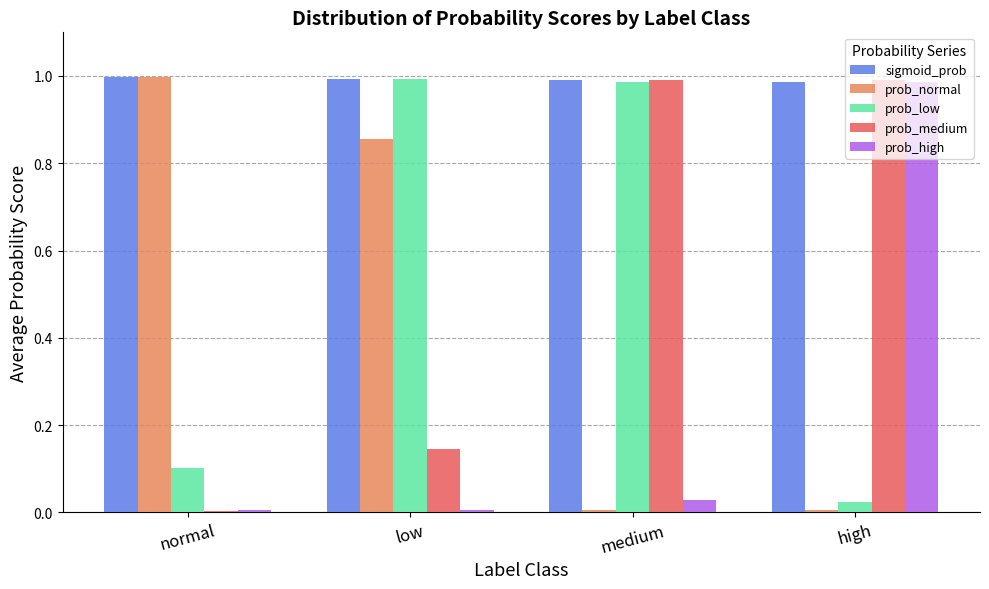

Which series has the largest total across all categories?

sigmoid_prob